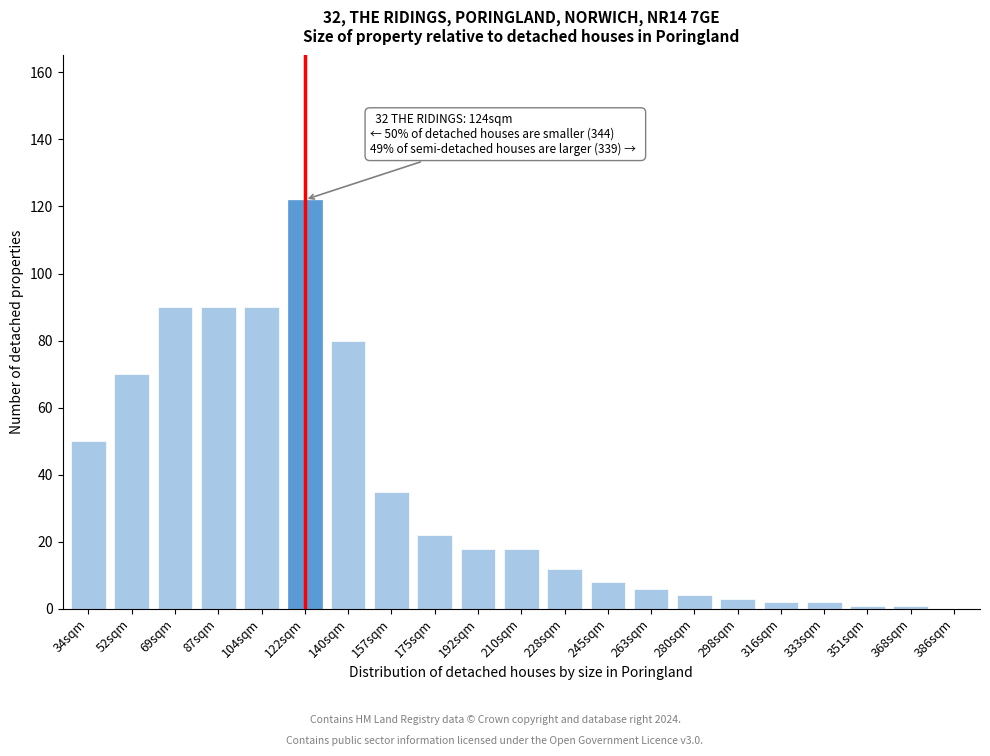

Reading left to right, transcribe all the data shown in this chart.

34sqm=50	52sqm=70	69sqm=90	87sqm=90	104sqm=90	122sqm=122	140sqm=80	157sqm=35	175sqm=22	192sqm=18	210sqm=18	228sqm=12	245sqm=8	263sqm=6	280sqm=4	298sqm=3	316sqm=2	333sqm=2	351sqm=1	368sqm=1	386sqm=0